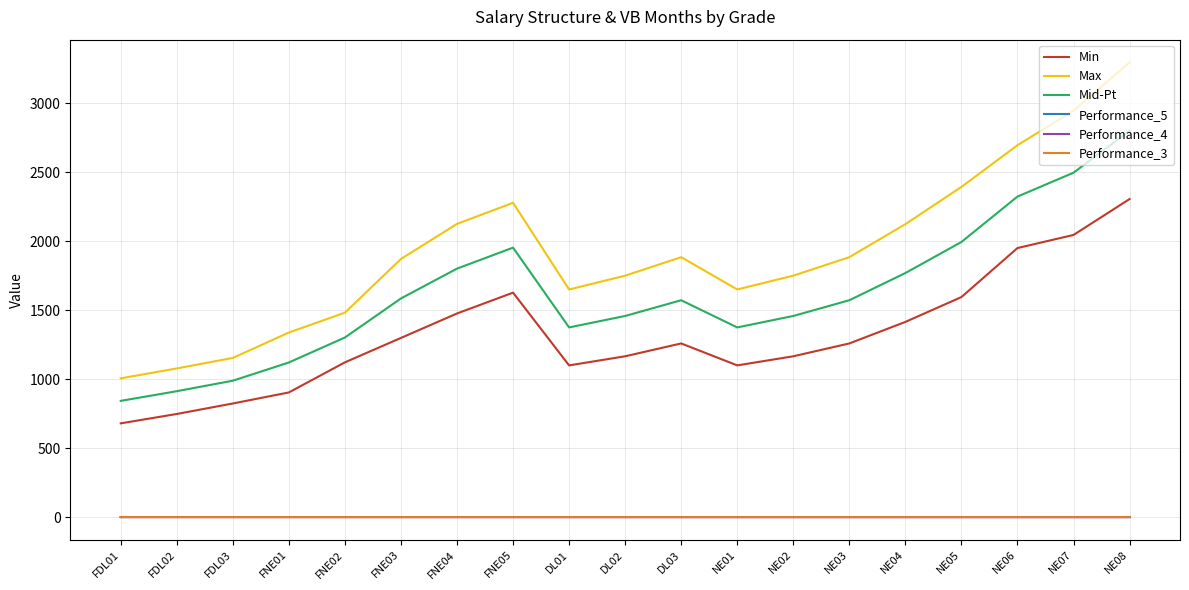

In Max, how many points are higher than both neighbors (excluding endpoints)?

2